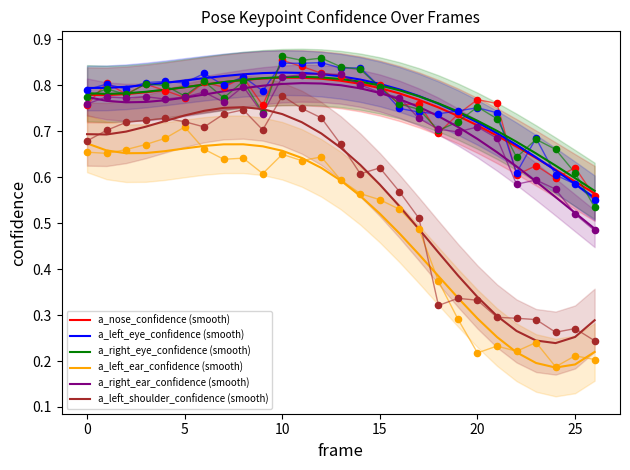

Which series reaches the maximum Y coordinate?

a_left_eye_confidence (smooth)